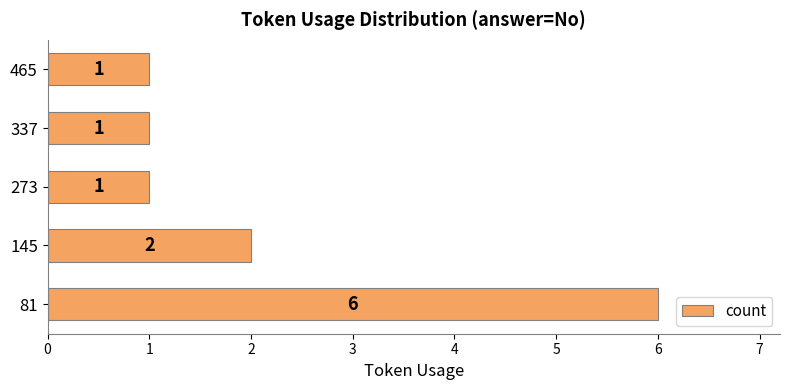

Between 81 and 465, which is larger?

81